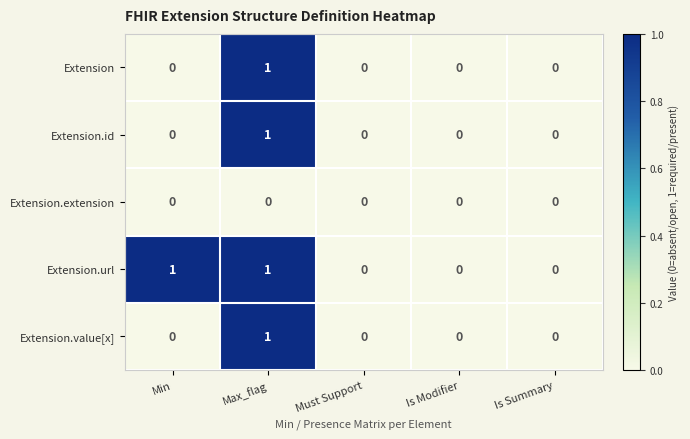

Is the value of Extension.id at Min greater than the value of Extension.url at Max_flag?

No